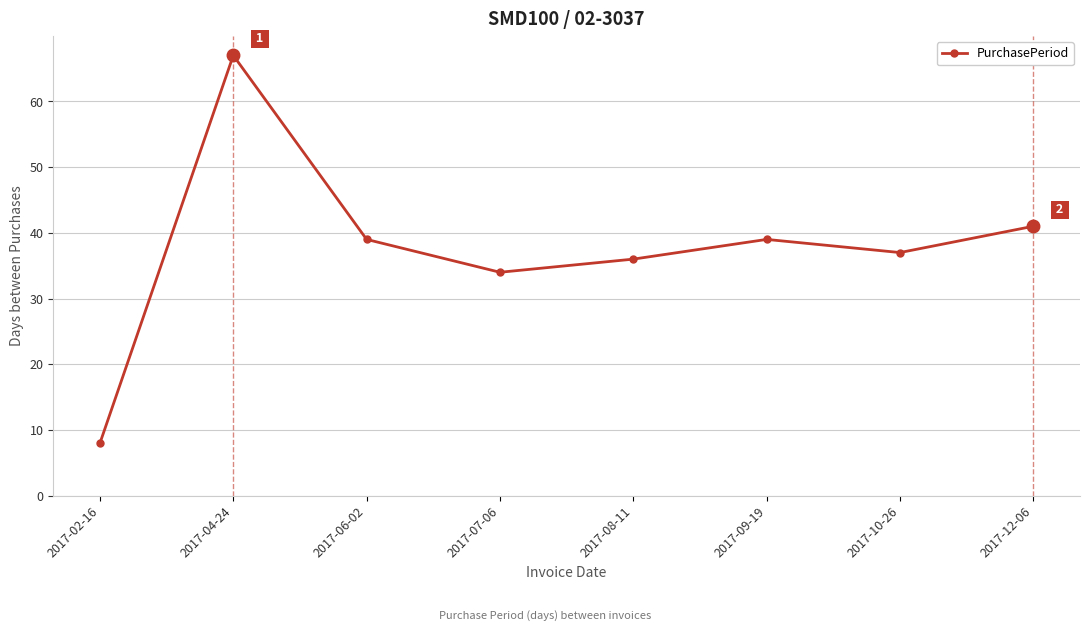

Where is the first local maximum?

2017-04-24